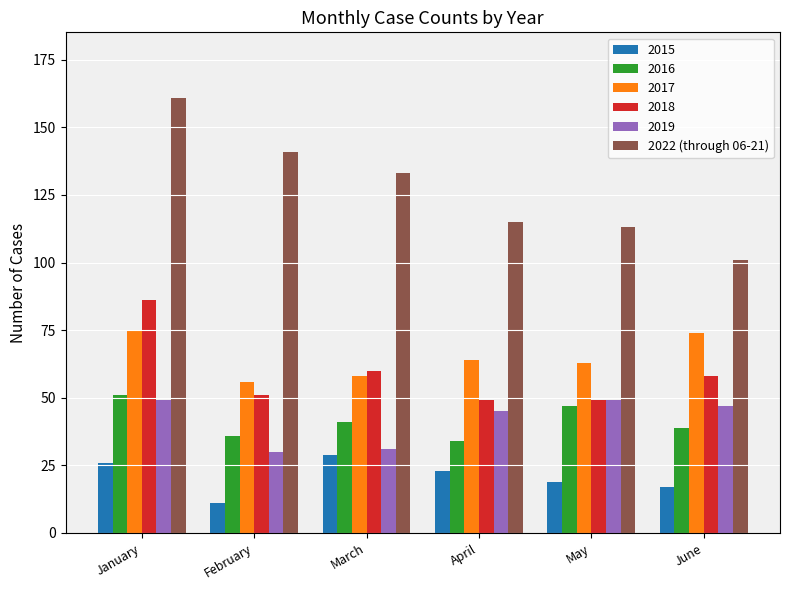

What is the difference between the 2022 (through 06-21) values at March and April?

18